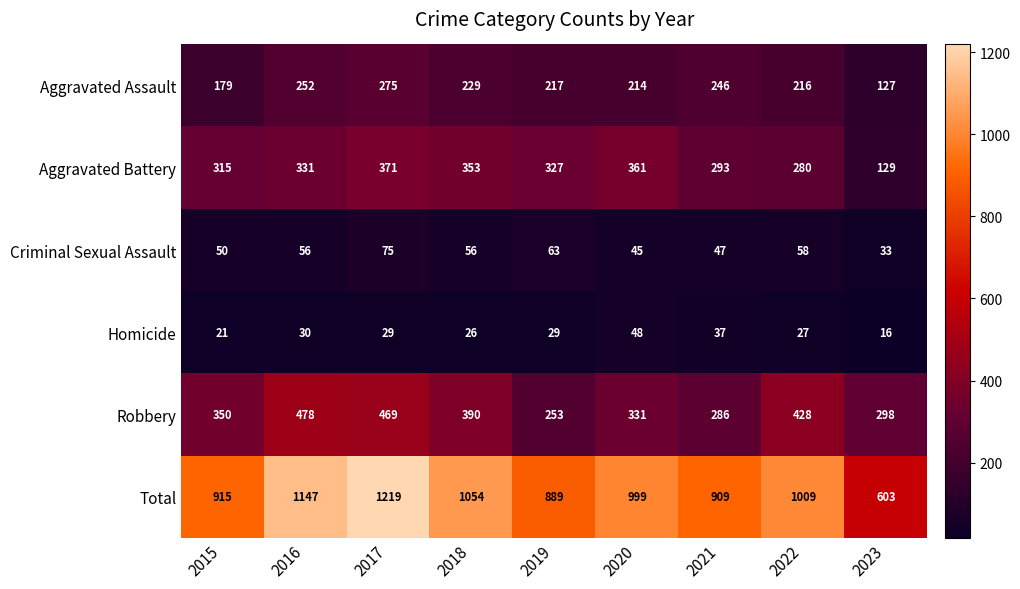

What is the sum of the Aggravated Battery values at 2018 and 2017?

724